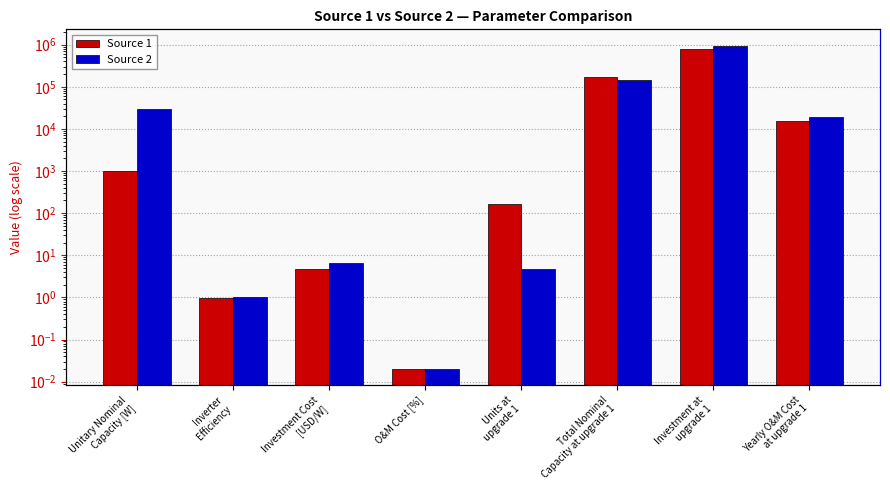

At how many categories does at least one series exceed 12546?

4